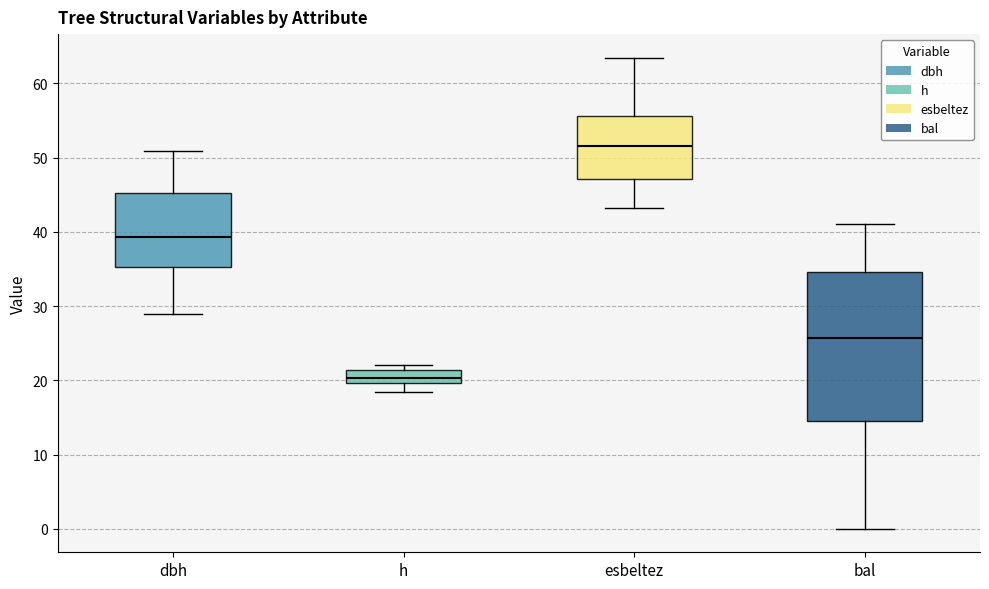

Where is the lower edge of the box for bal on the y-axis? The values are not printed on the chart, so give them approximately, as read against the axis.

14